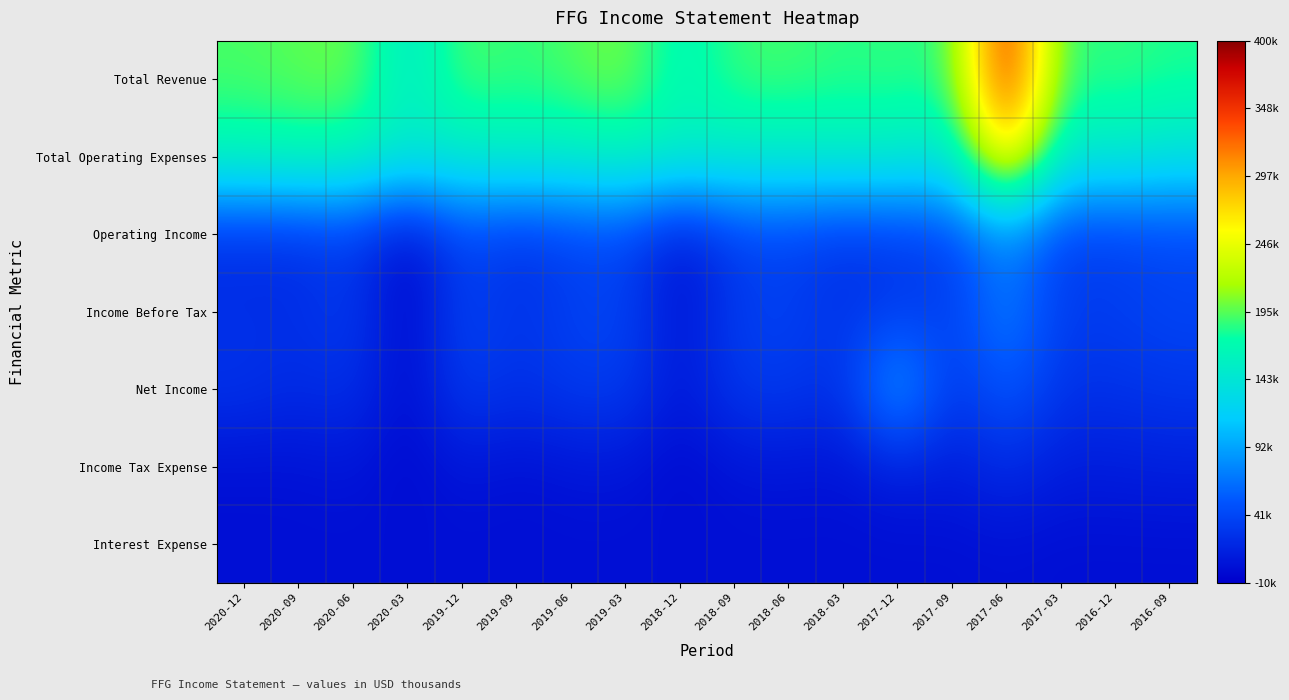

How many distinct data groups are displayed?

7